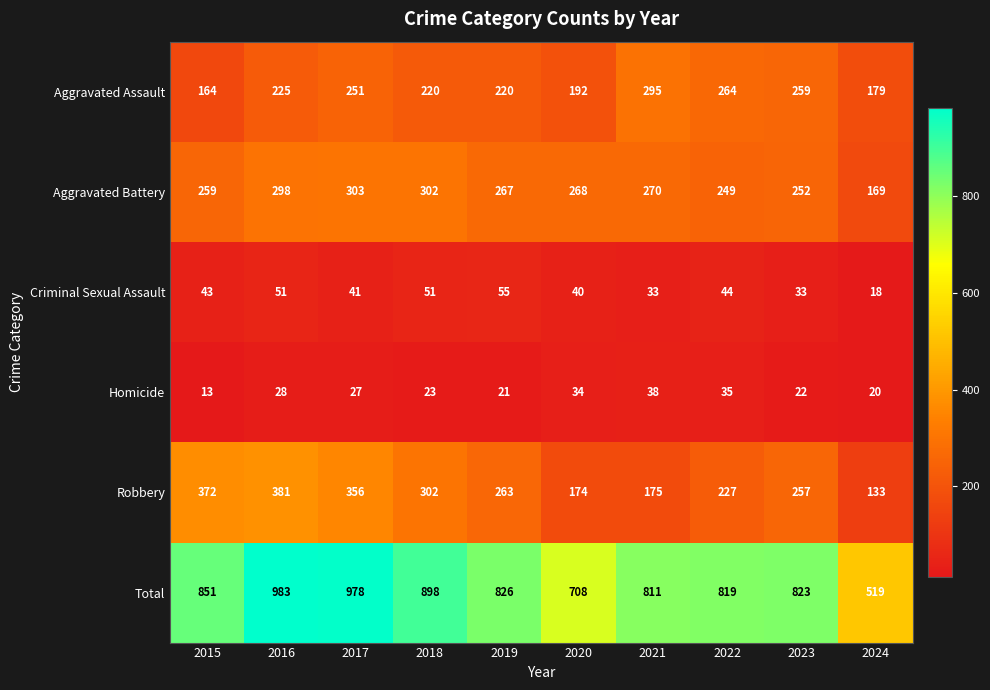

What is the average value of the Criminal Sexual Assault series?

41